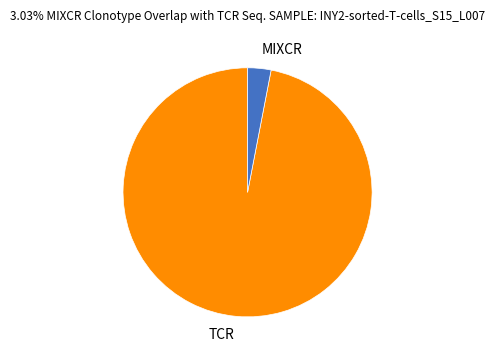

Rank the categories by value from lowest to highest.

MIXCR, TCR